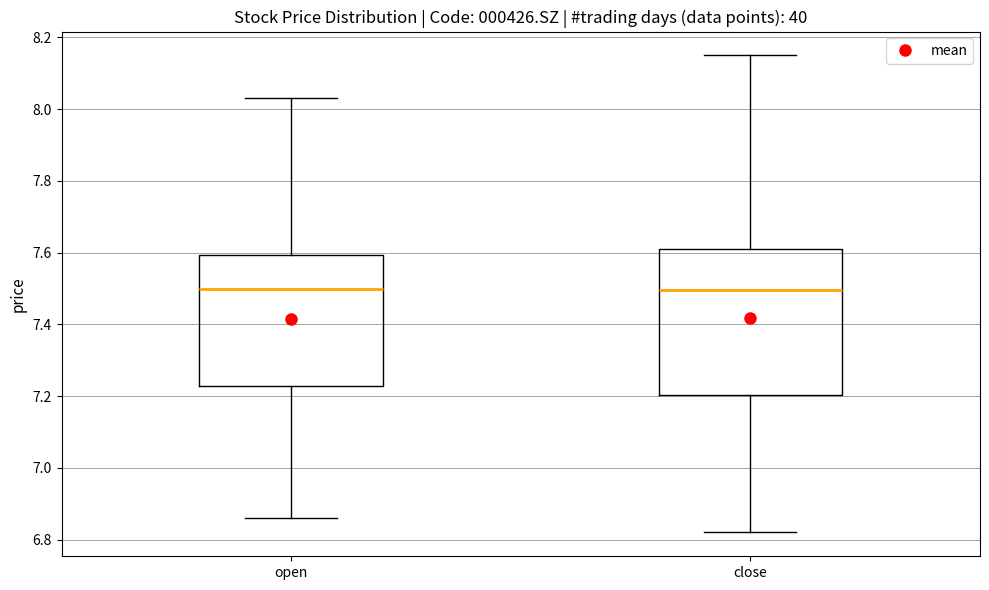

Where does the lower whisker of the box for open end on the y-axis? The values are not printed on the chart, so give them approximately, as read against the axis.

6.86